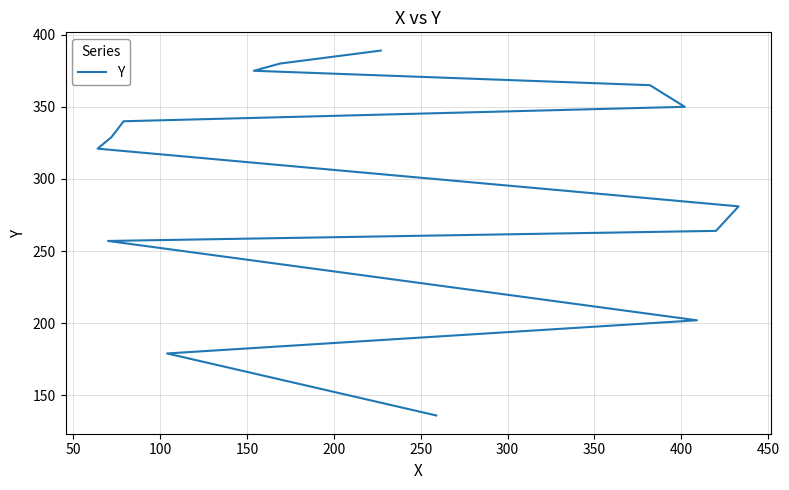

Does the chart have visible grid lines?

Yes